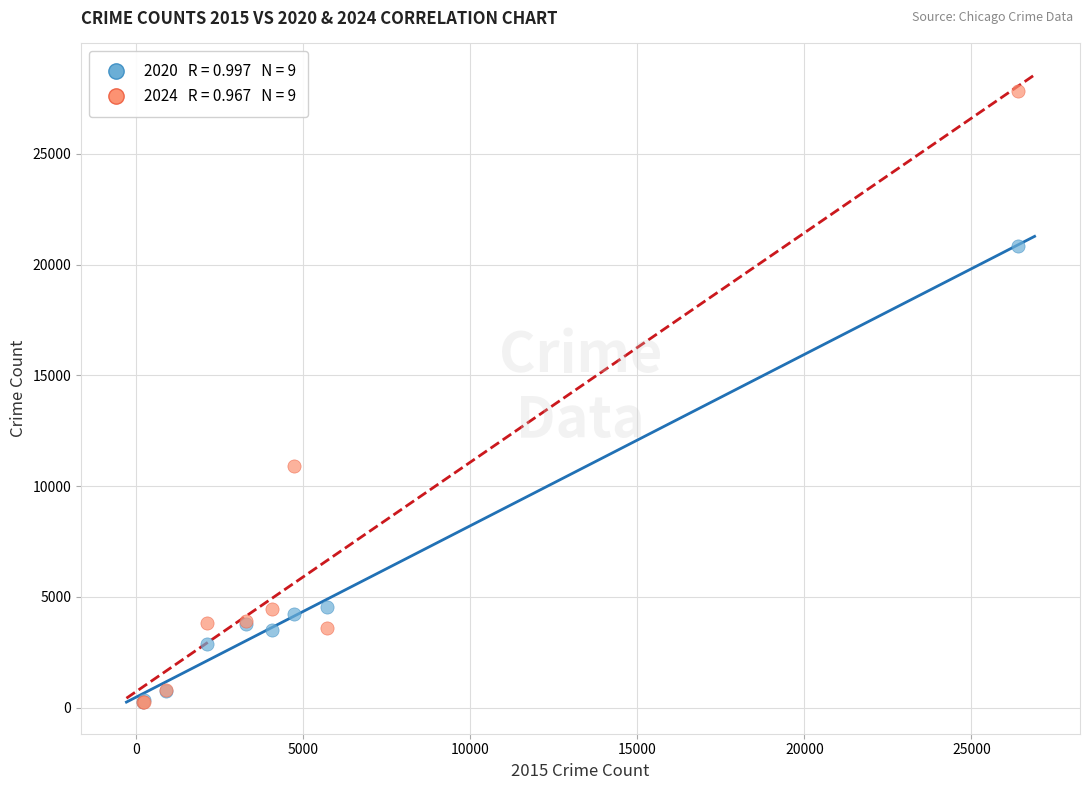

Across all series, what Y value is closest to 14036?

10900